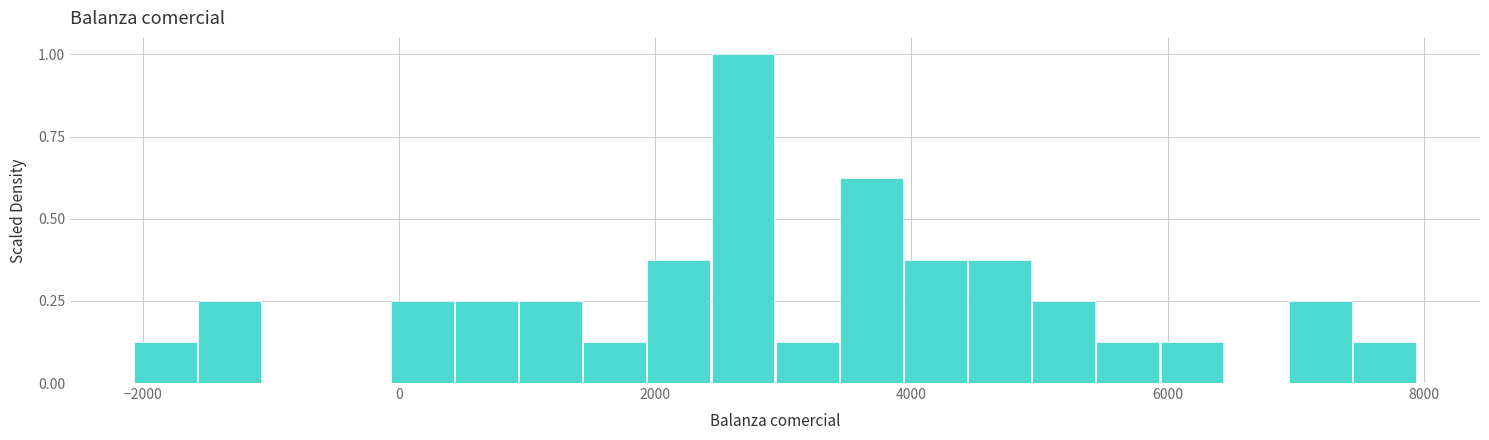

Read against the x-axis, roughly where is the centre of the tallest bar?

2600